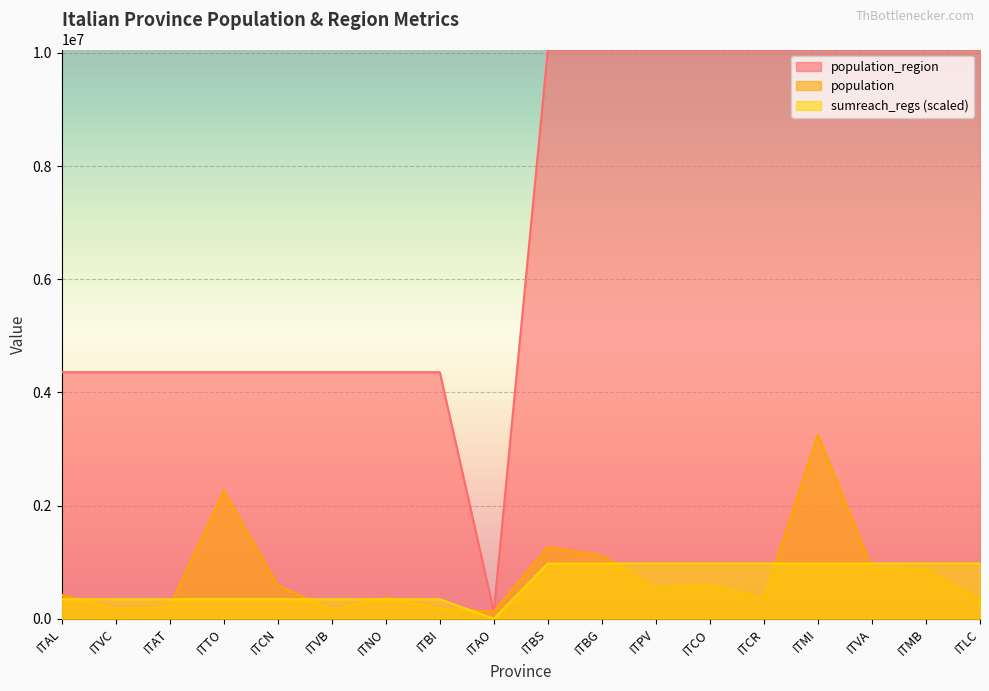

What is the difference between the highest and lowest values at ITTO?

4013083.4